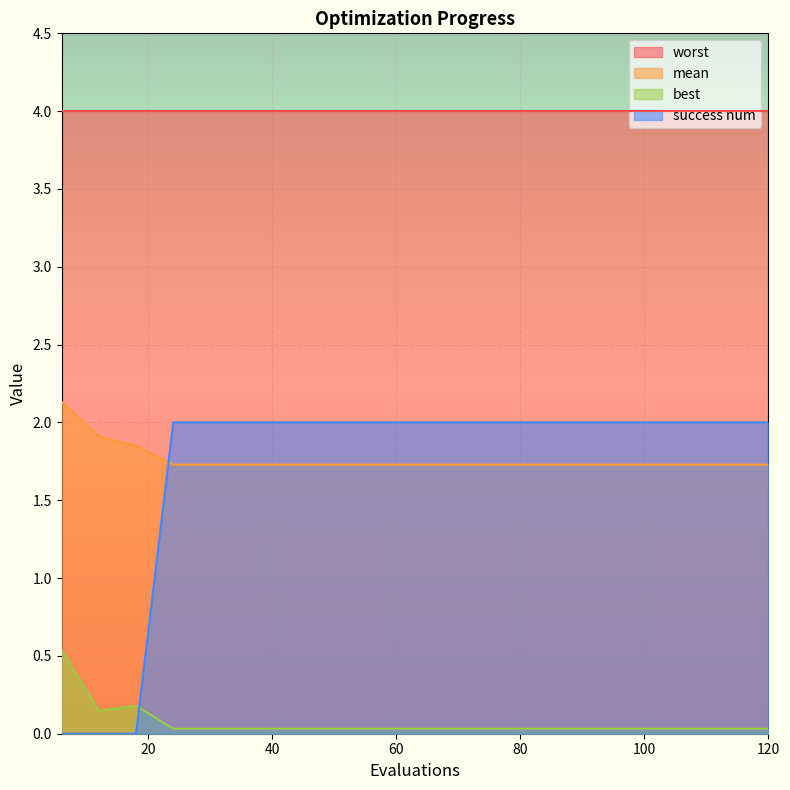

True or false: best and mean cross at least once.

False